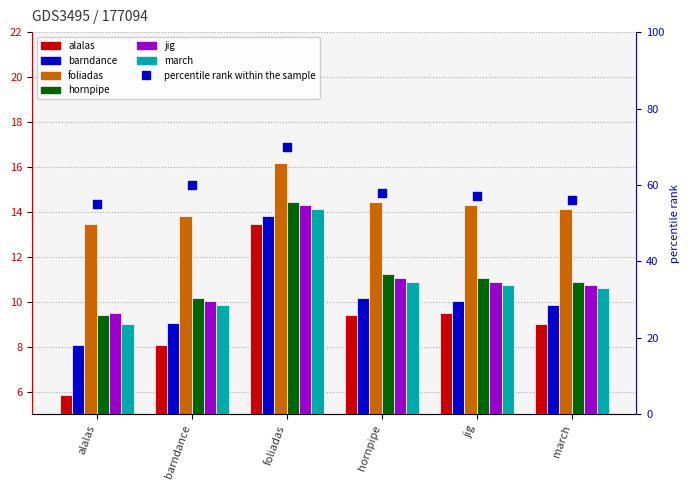

Is the value of march at jig greater than the value of jig at jig?

No